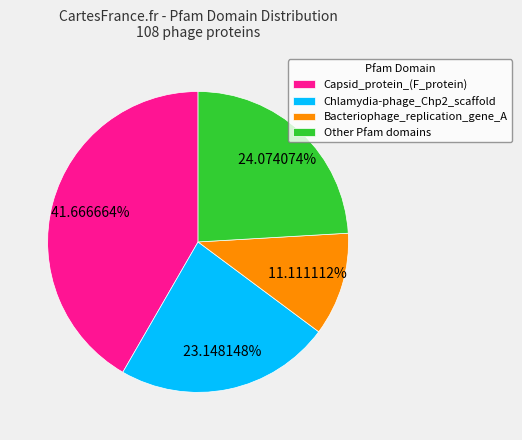

What percentage do Chlamydia-phage_Chp2_scaffold and Capsid_protein_(F_protein) together represent?

64.8%